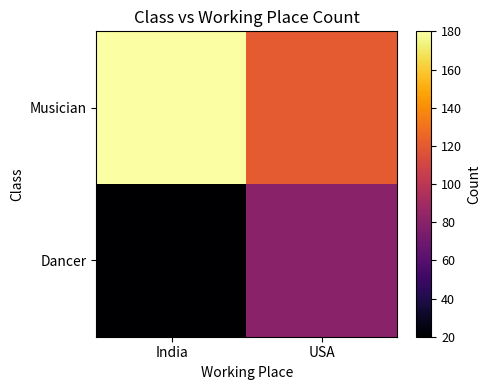

List the series in order of their overall mean, highest first.

Musician, Dancer